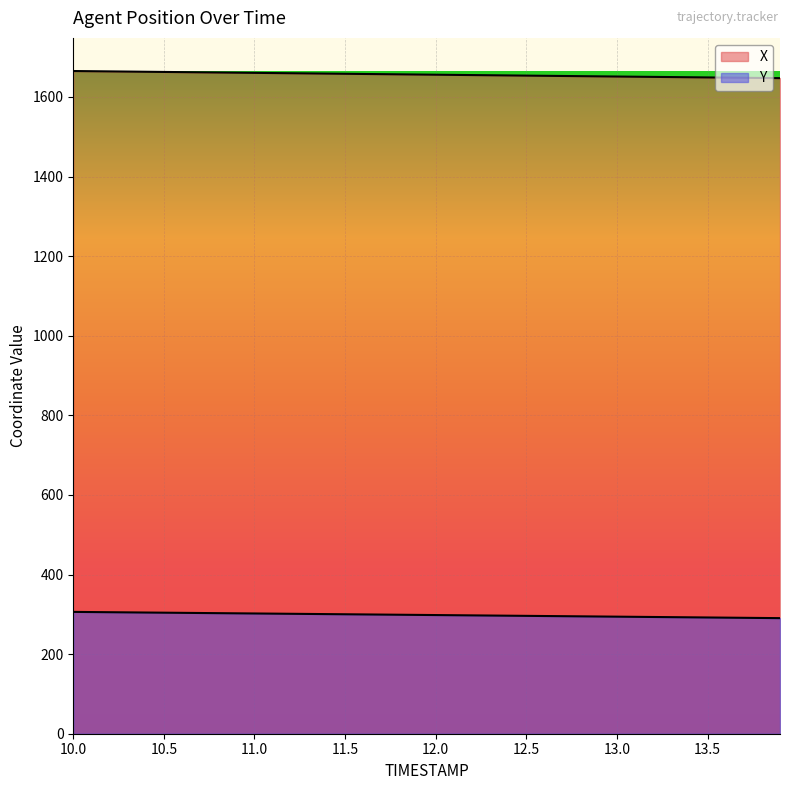

What is the label of the 6th point from the right?

13.4